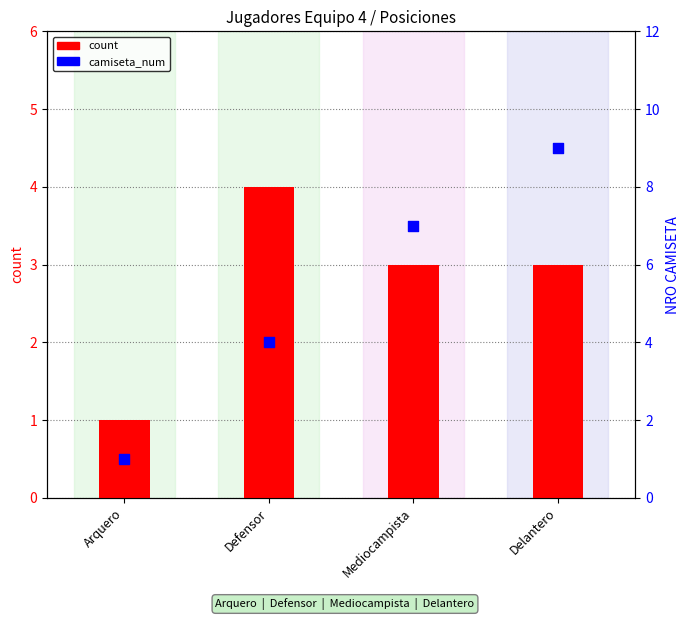

Which series has the widest spread of Y values?

camiseta_num